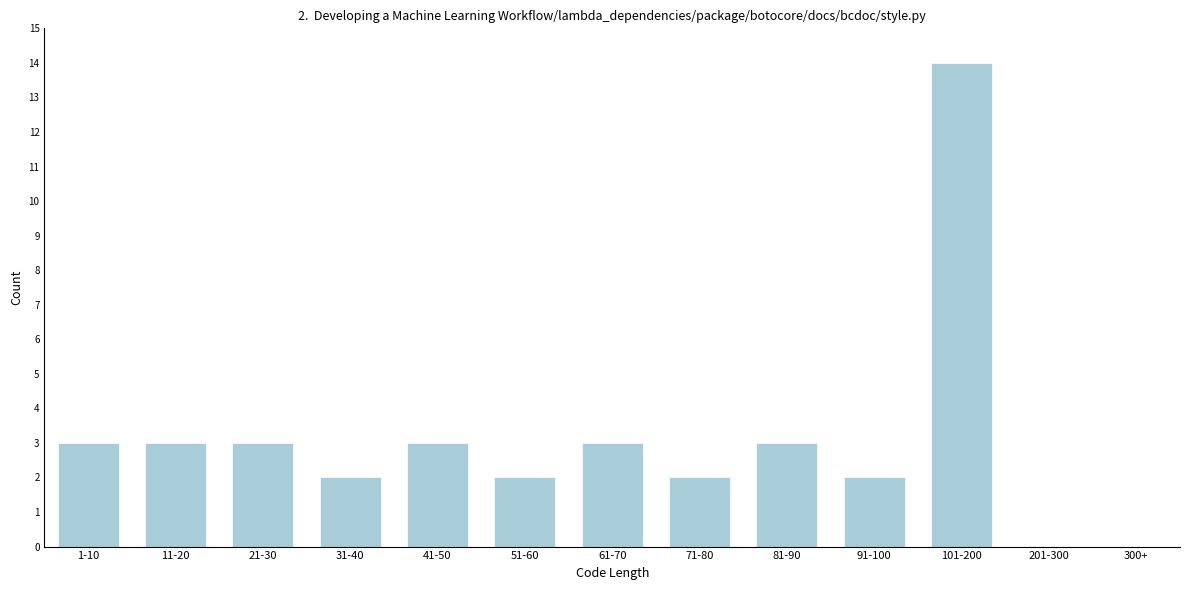

Reading right to left, what are all the values shown in this chart?

300+=0	201-300=0	101-200=14	91-100=2	81-90=3	71-80=2	61-70=3	51-60=2	41-50=3	31-40=2	21-30=3	11-20=3	1-10=3